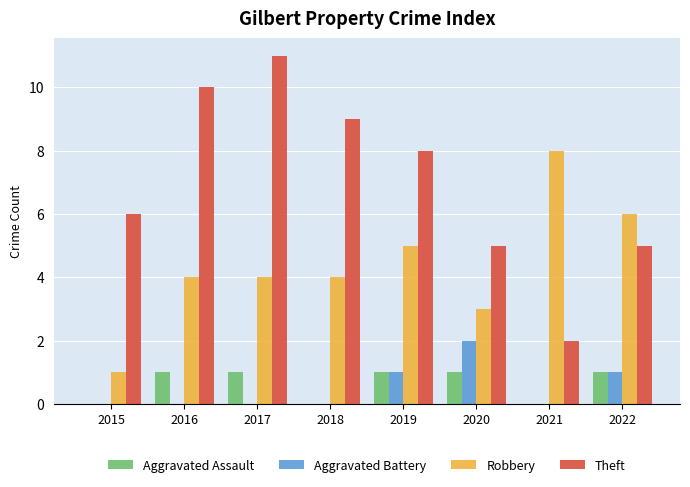

Is it true that Theft equals 11 at 2017?

True